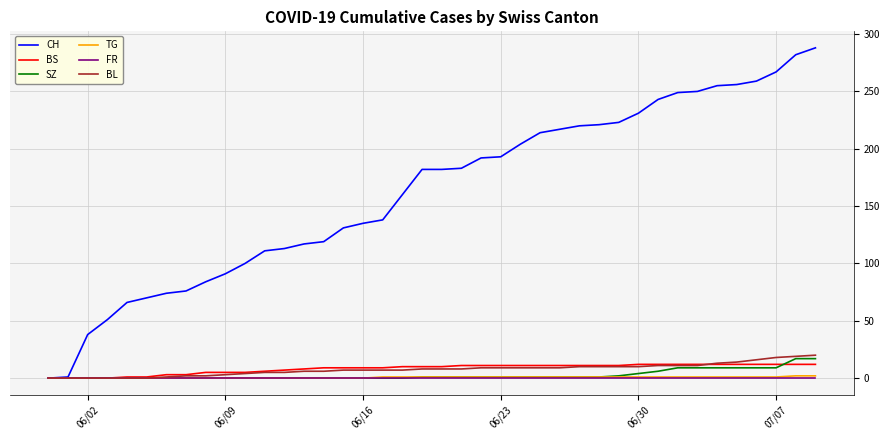

Which series has the widest spread of values?

CH